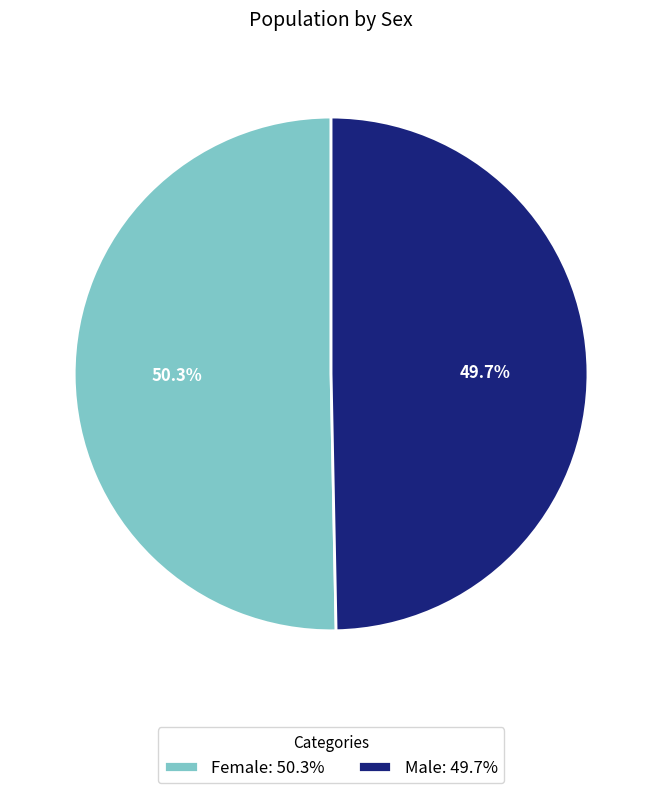

To the nearest percent, what portion does Female represent?

50%